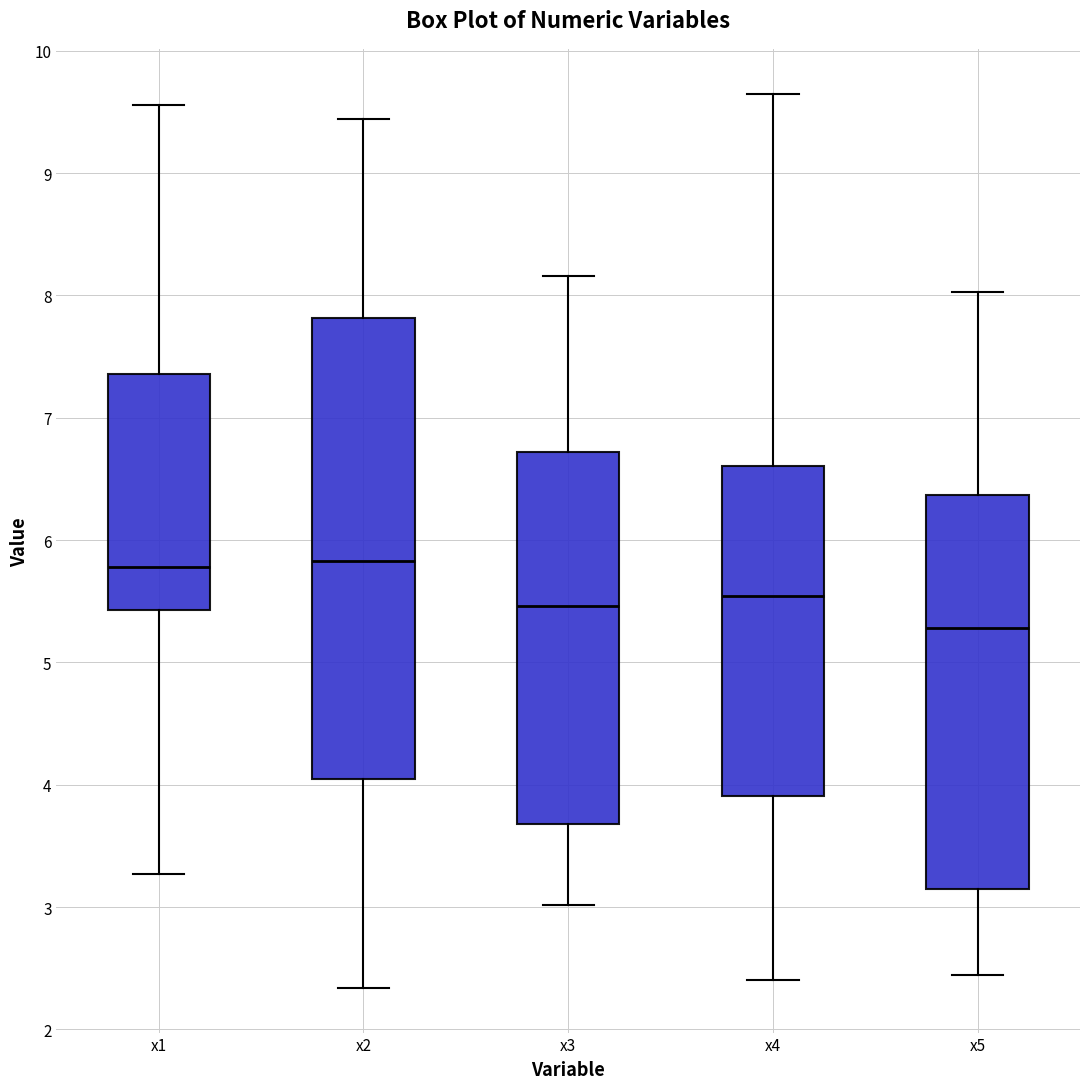

Reading left to right, read every box against the y-axis: the position of its median line, the range the box covers, and the ends of its whiskers. The values are not printed on the chart, so give them approximately, as read against the axis.

x1: median 5.8, box 5.4 to 7.4, whiskers 3.3 to 9.6
x2: median 5.8, box 4.1 to 7.8, whiskers 2.3 to 9.4
x3: median 5.5, box 3.7 to 6.7, whiskers 3.0 to 8.2
x4: median 5.5, box 3.9 to 6.6, whiskers 2.4 to 9.6
x5: median 5.3, box 3.2 to 6.4, whiskers 2.4 to 8.0